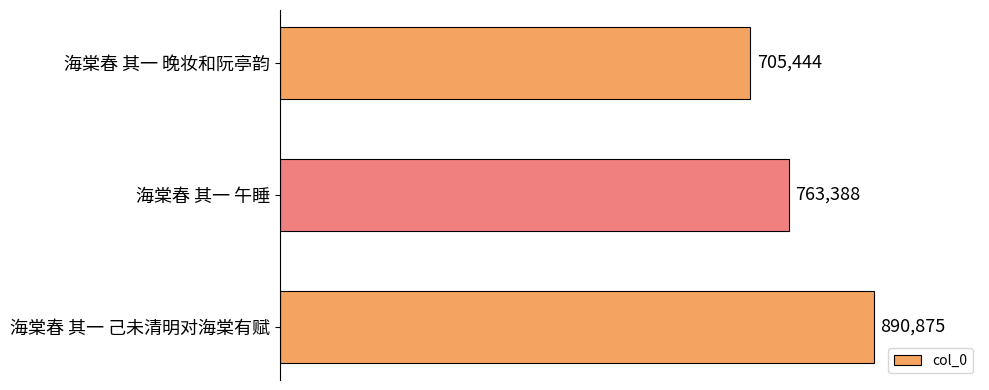

At which category does the chart reach its peak across all series?

海棠春 其一 己未清明对海棠有赋